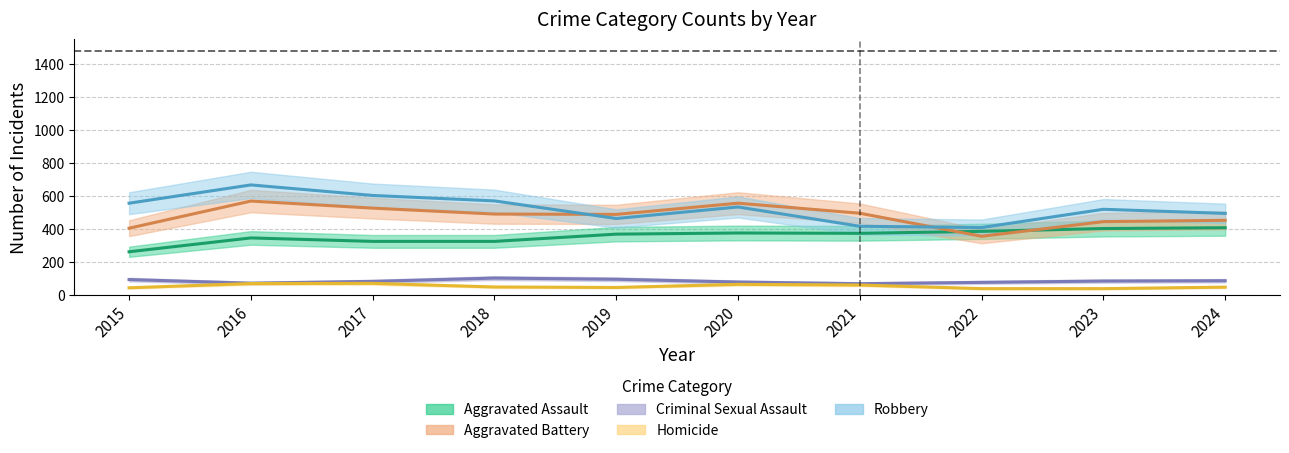

The value of Homicide at 2017 is 16. True or false?

False